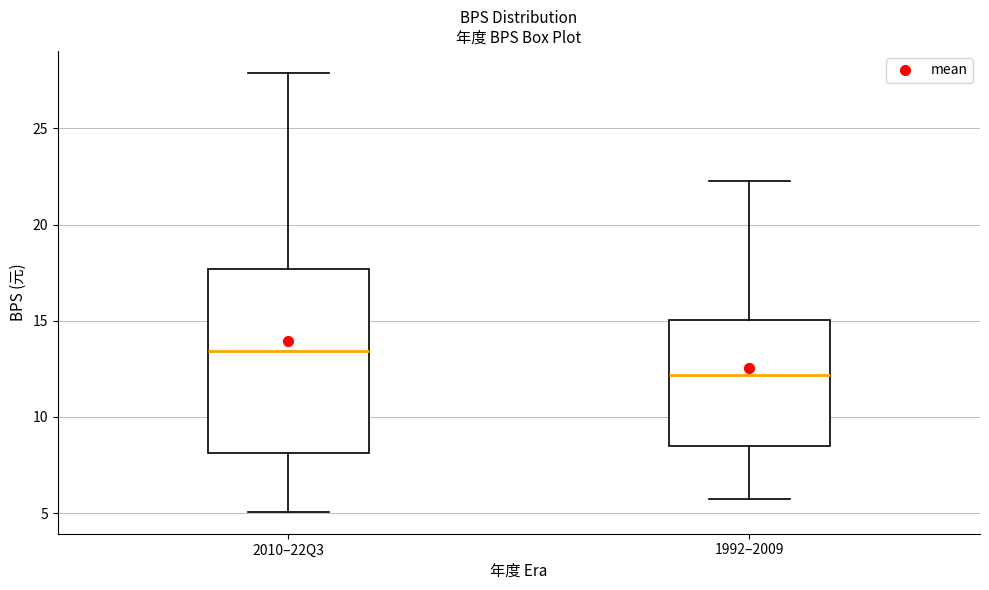

Where is the upper edge of the box for 2010–22Q3 on the y-axis? The values are not printed on the chart, so give them approximately, as read against the axis.

17.5